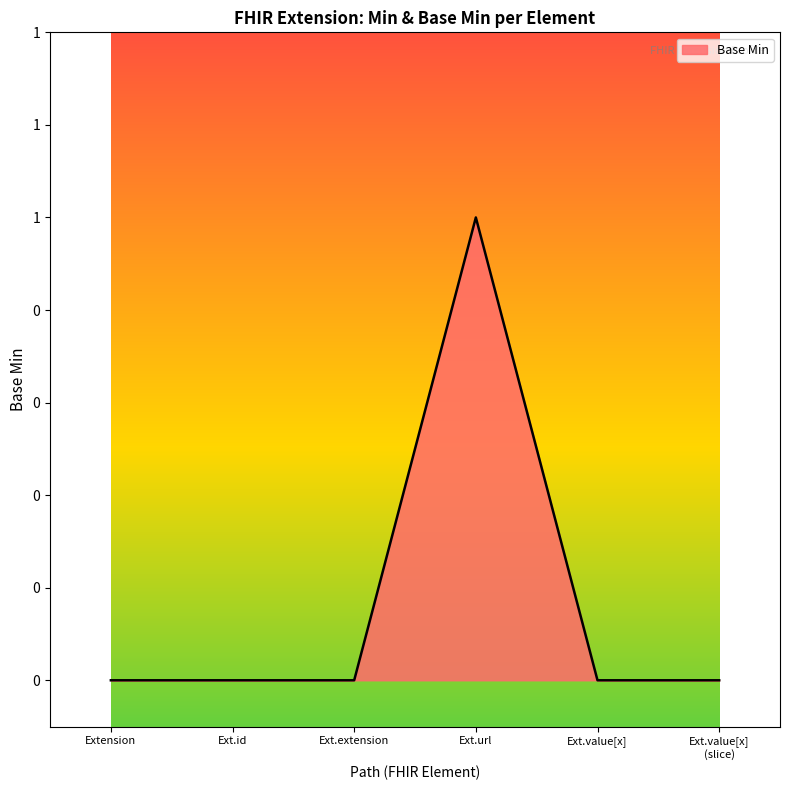

Does the chart have visible grid lines?

No